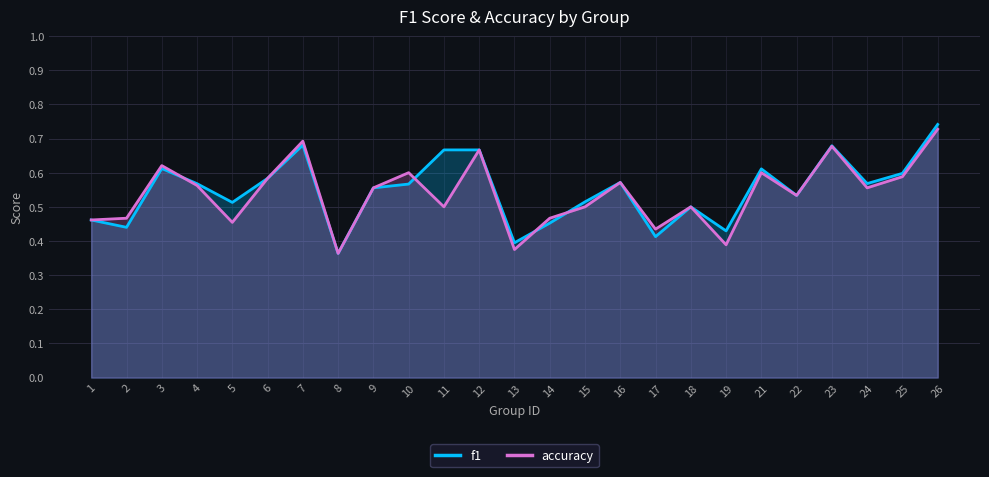

Where is f1 nearest to the value 0?

8